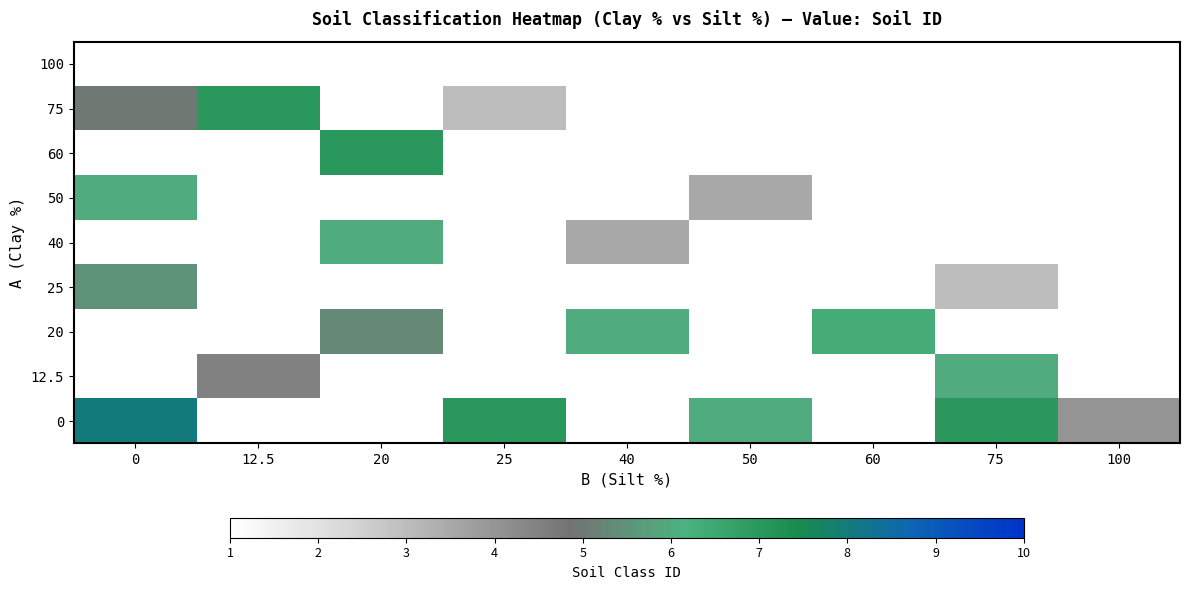

Is the value of 0 at 40 greater than the value of 60 at 60?

No